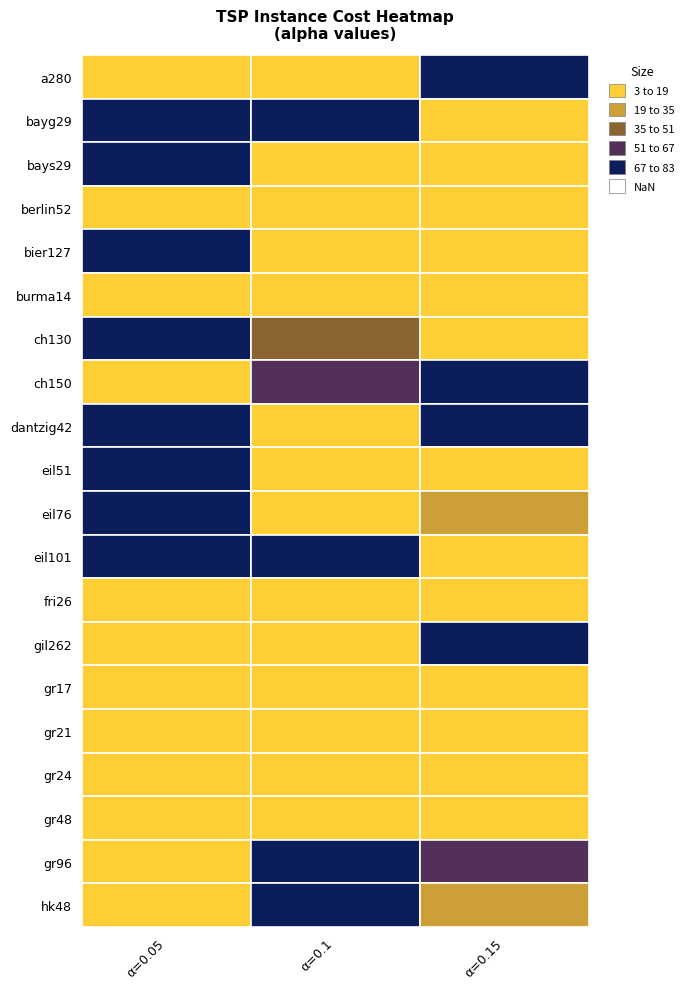

At which category is the sum across all series the highest?

0.05